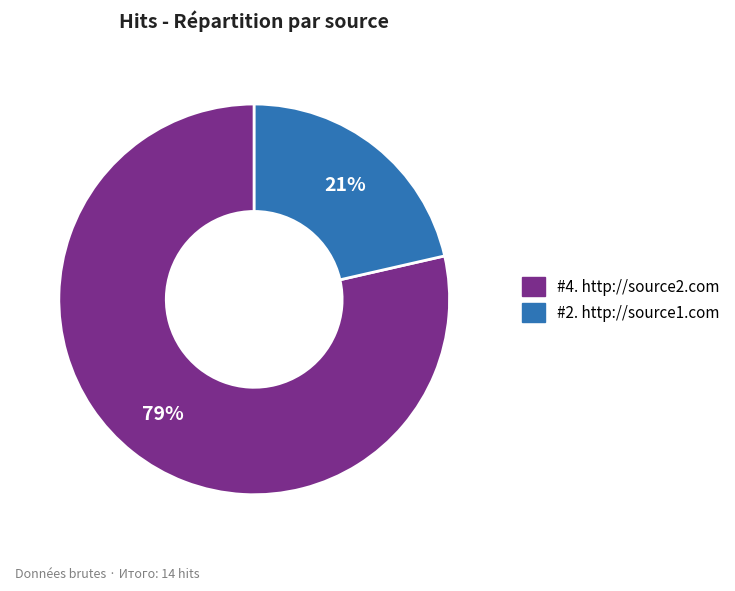

Rank the categories by value from lowest to highest.

#2. http://source1.com, #4. http://source2.com